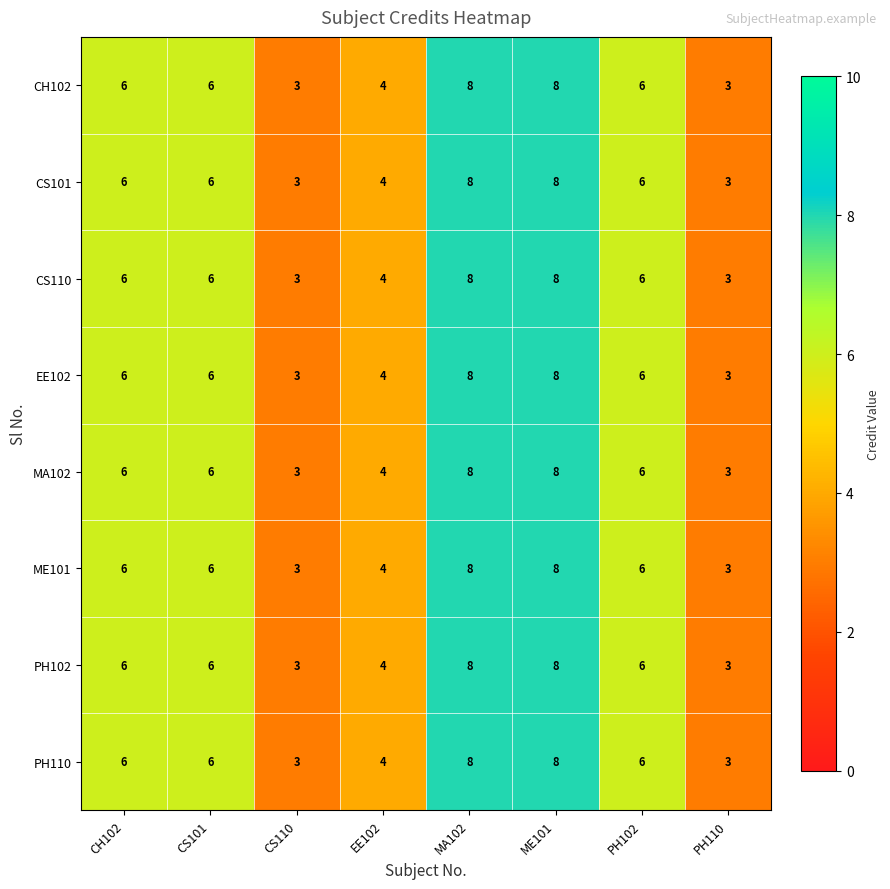

What is the total value across all series at EE102?

32